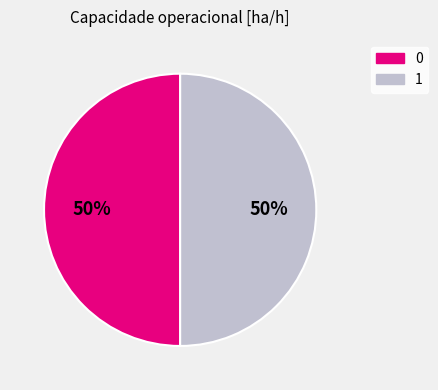

Is it true that 0 is 41% of the pie?

False